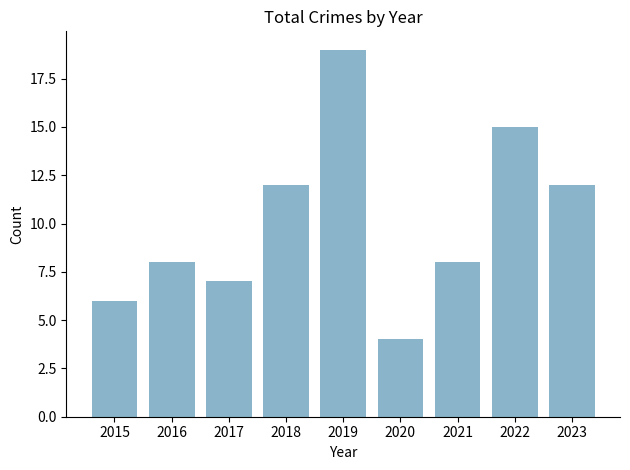

What is the value of the 4th bar from the left?

12